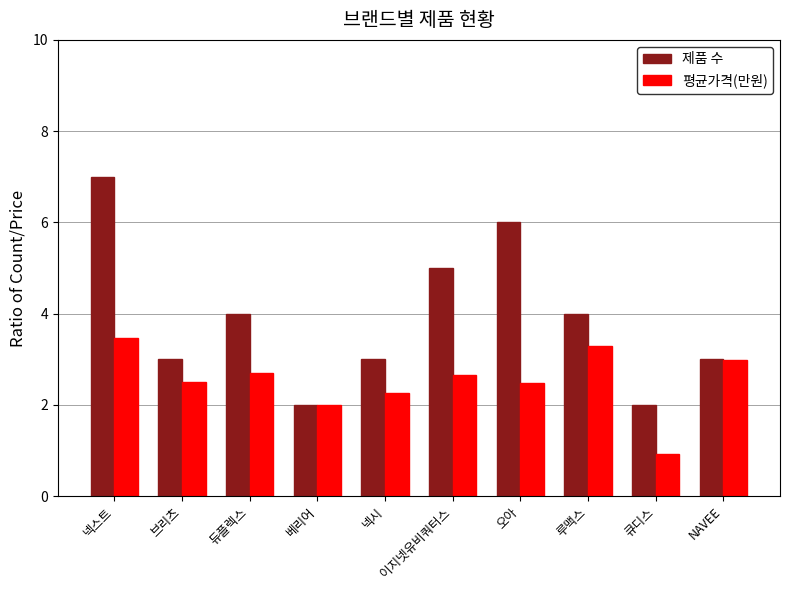

Between 넥스트 and 브리츠, which series saw the biggest shift?

제품 수